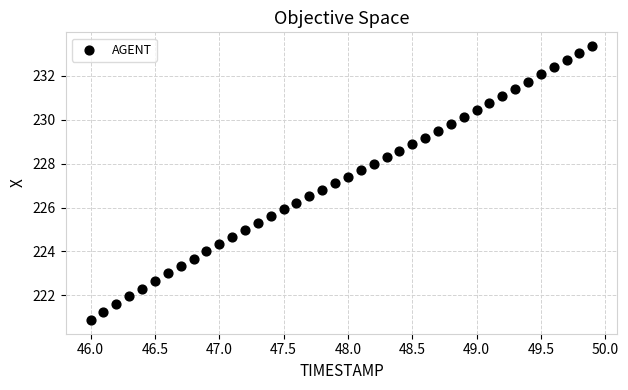

What is the range of Y values (max minus min)?

12.5